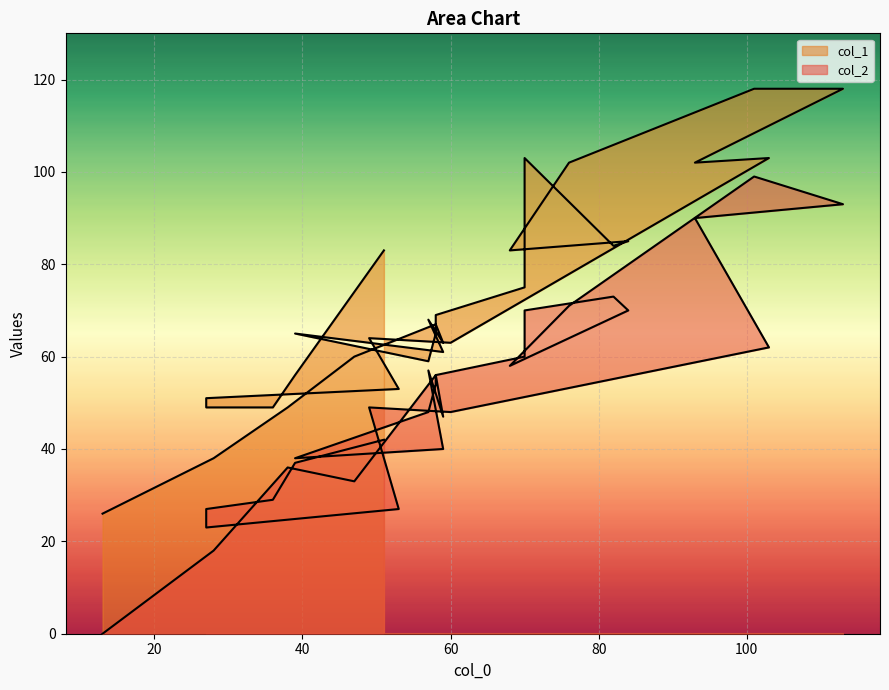

Reading left to right, what are all the values shown in this chart?

col_2: 42	37	29	27	23	27	49	48	62	90	93	99	71	58	70	73	70	60	56	54	48	38	40	57	47	56	33	36	18	0
col_1: 83	56	49	49	51	53	64	63	103	102	118	118	102	83	85	84	103	75	69	65	59	65	61	68	63	67	60	49	38	26